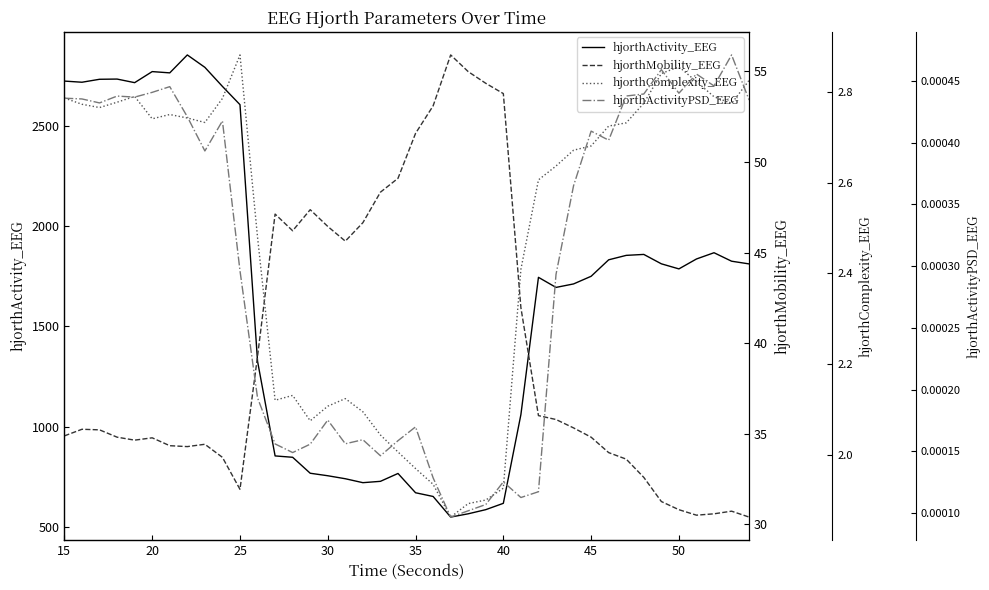

What are all the series names shown in the legend?

hjorthActivity_EEG, hjorthMobility_EEG, hjorthComplexity_EEG, hjorthActivityPSD_EEG